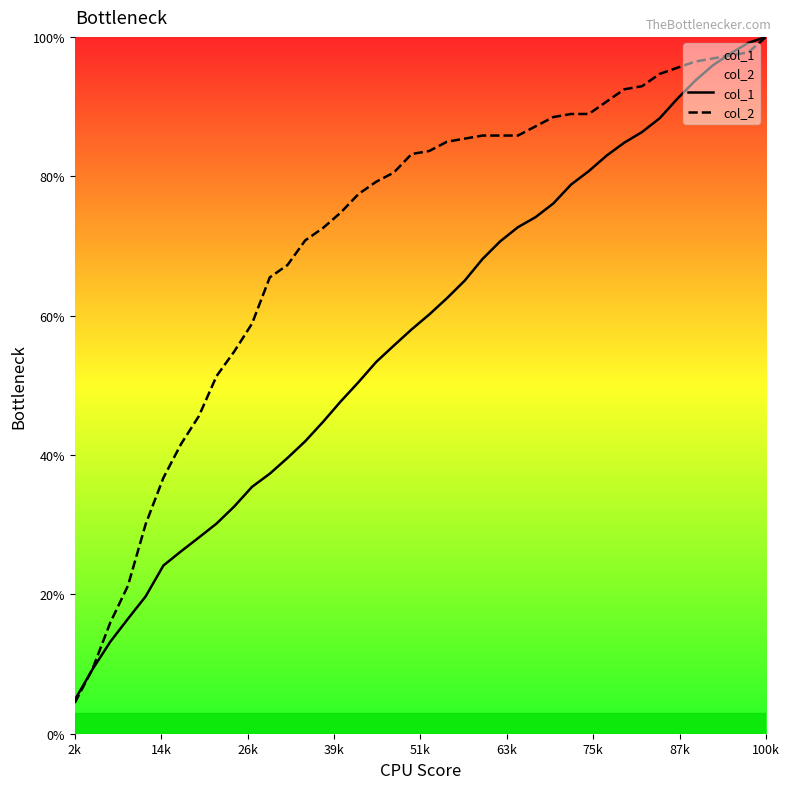

Which series has the largest total across all categories?

col_2